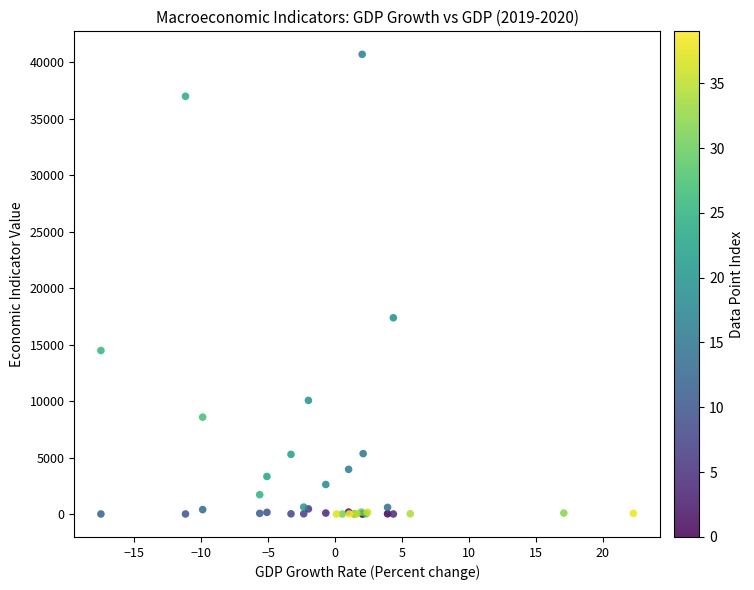

What Y value in the scatter plot is closest to 20344?

17370.0